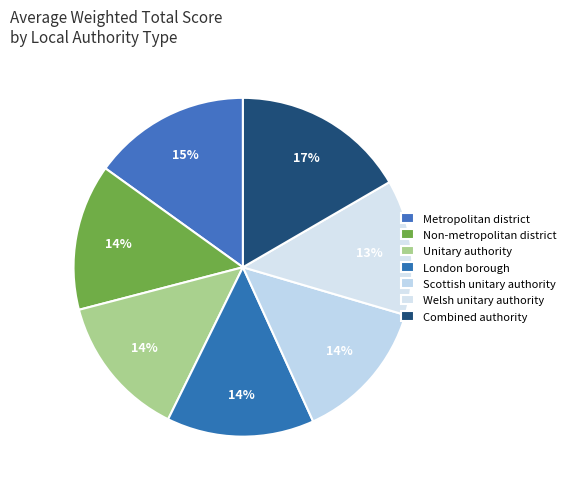

How many slices are in this pie chart?

7